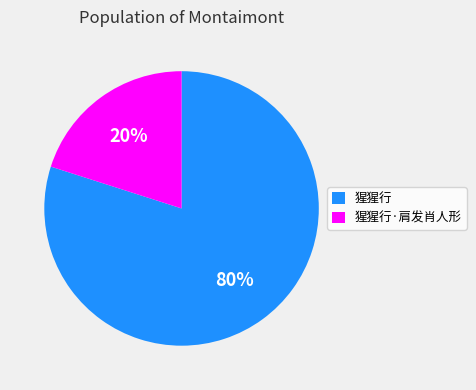

To the nearest percent, what is the average slice percentage?

50%